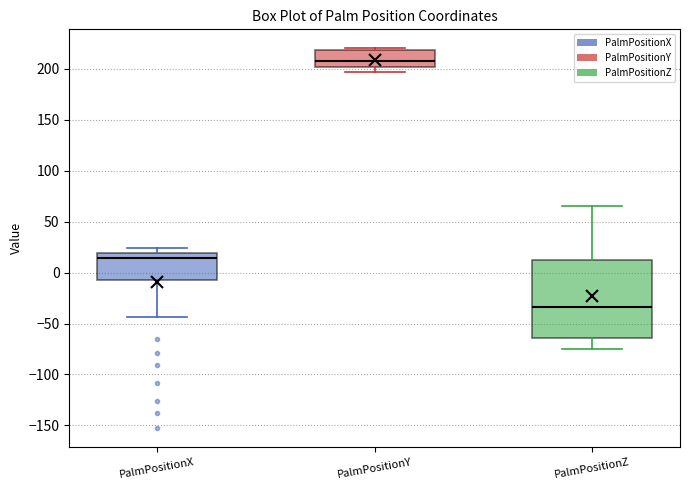

Reading left to right, read every box against the y-axis: the position of its median line, the range the box covers, and the ends of its whiskers. The values are not printed on the chart, so give them approximately, as read against the axis.

PalmPositionX: median 15, box -10 to 20, whiskers -45 to 25
PalmPositionY: median 205, box 200 to 220, whiskers 195 to 220 (just above the box's upper edge)
PalmPositionZ: median -35, box -65 to 15, whiskers -75 to 65